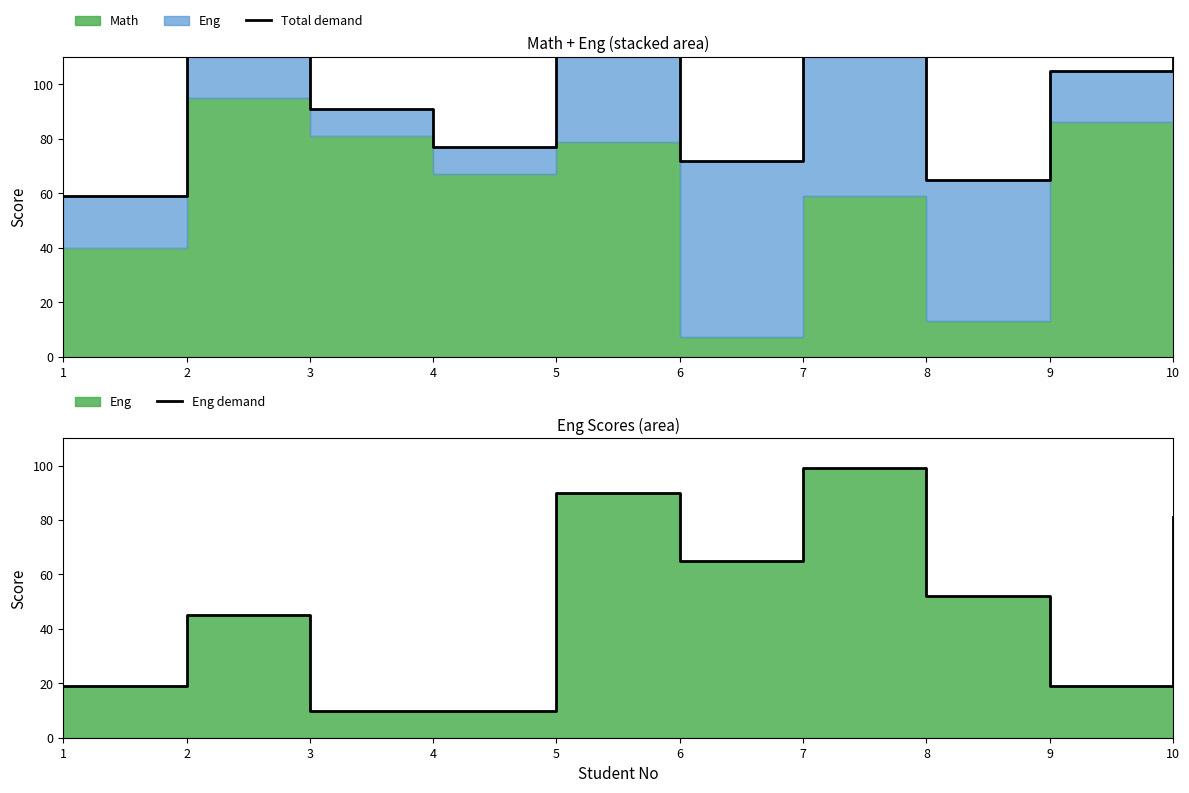

Is it true that Eng demand equals 17 at 4?

False